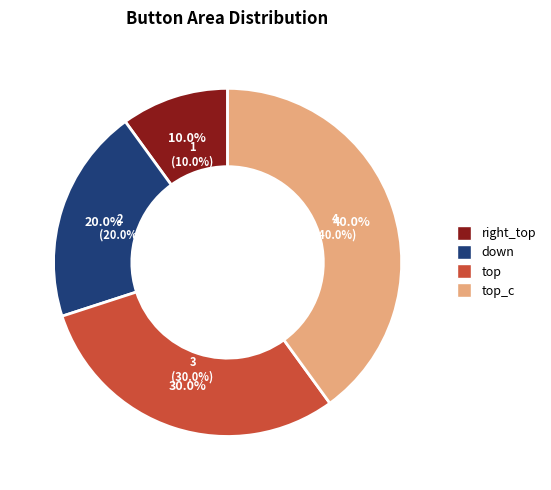

True or false: top_c accounts for 53% of the total.

False